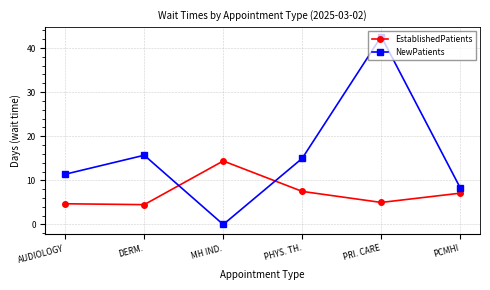

Is it true that EstablishedPatients equals 4.5 at DERM.?

True